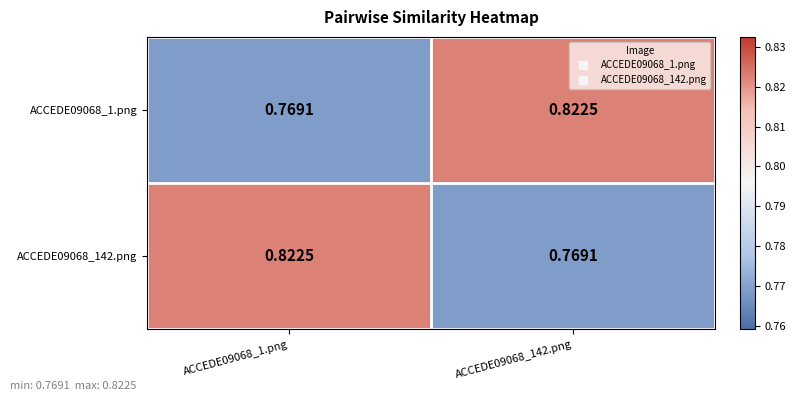

How many categories are shown in the chart?

2